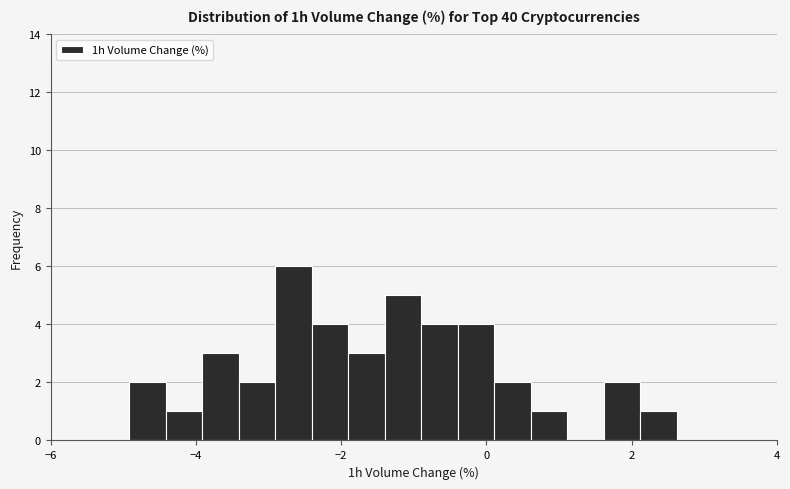

Around what value on the x-axis is the tallest bar? Give the approximate position of its centre, as read against the axis.

-2.6